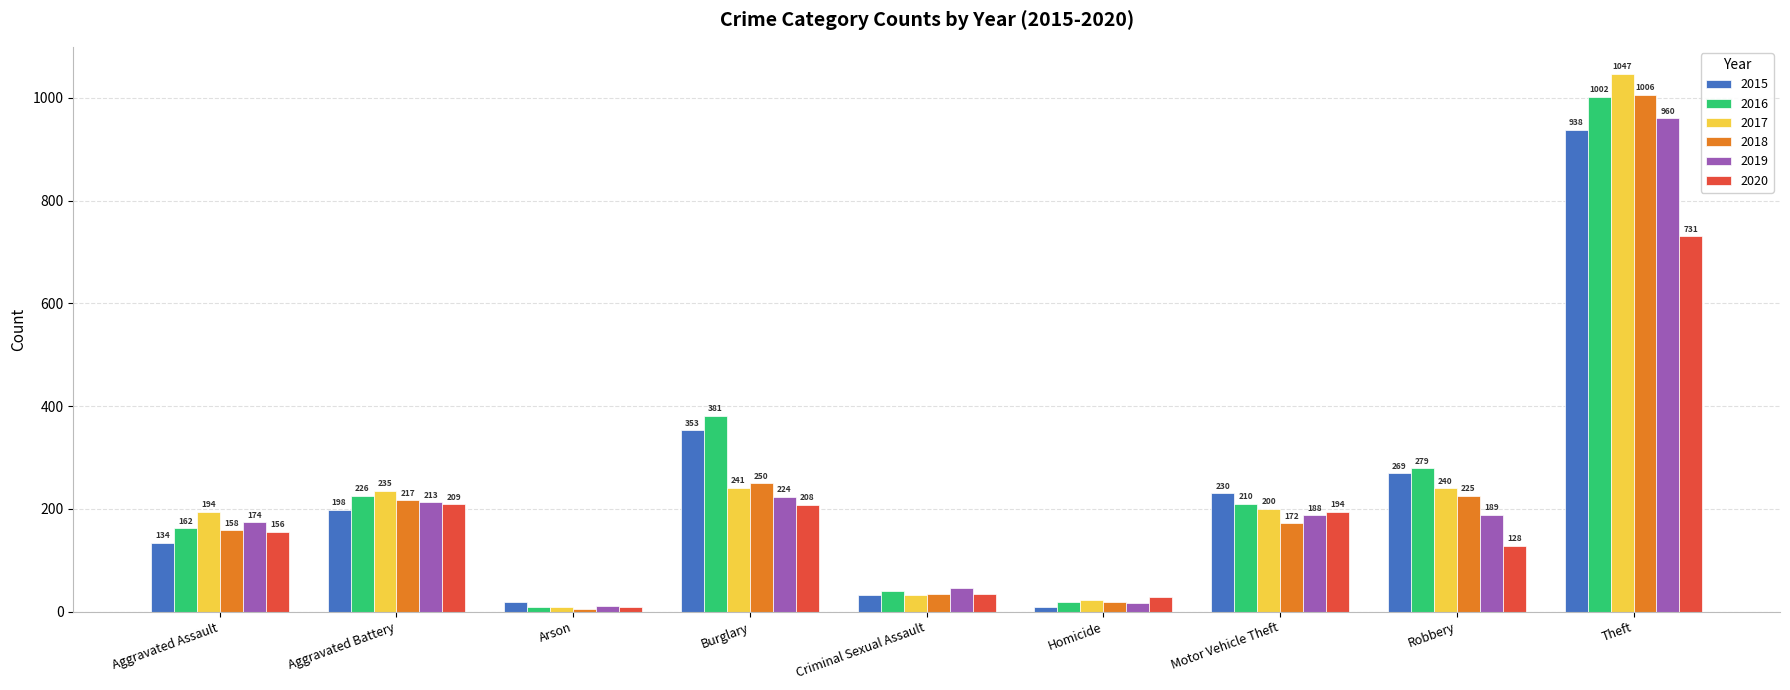

Count the number of categories in the chart.

9